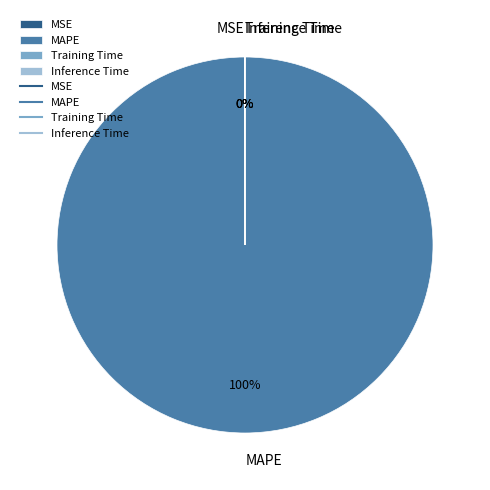

To the nearest percent, what is the difference between the largest and smallest slice percentages?

100%